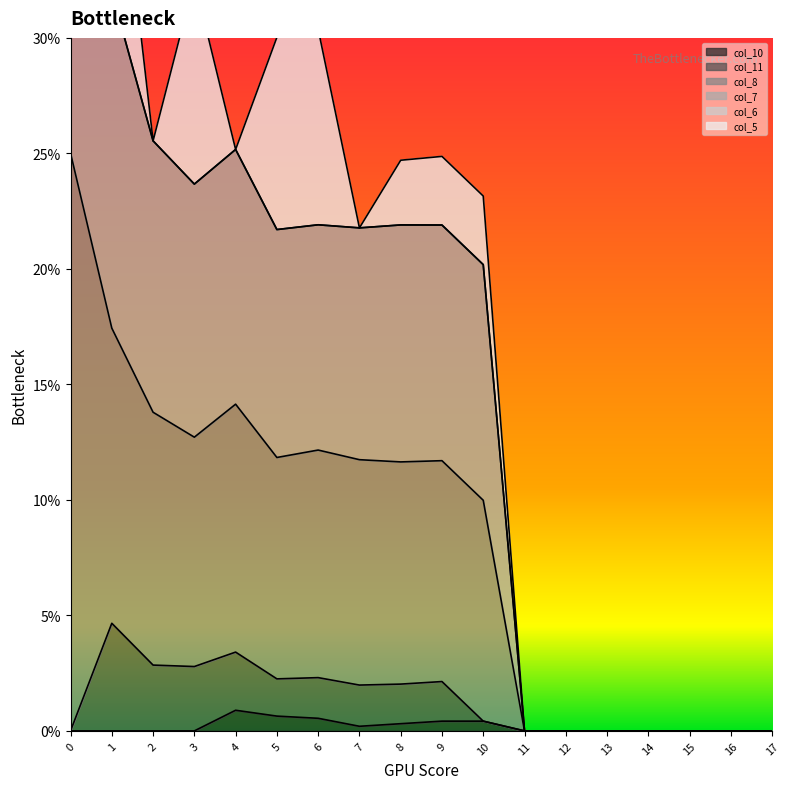

True or false: col_8 has more than 0 interior local peaks.

True